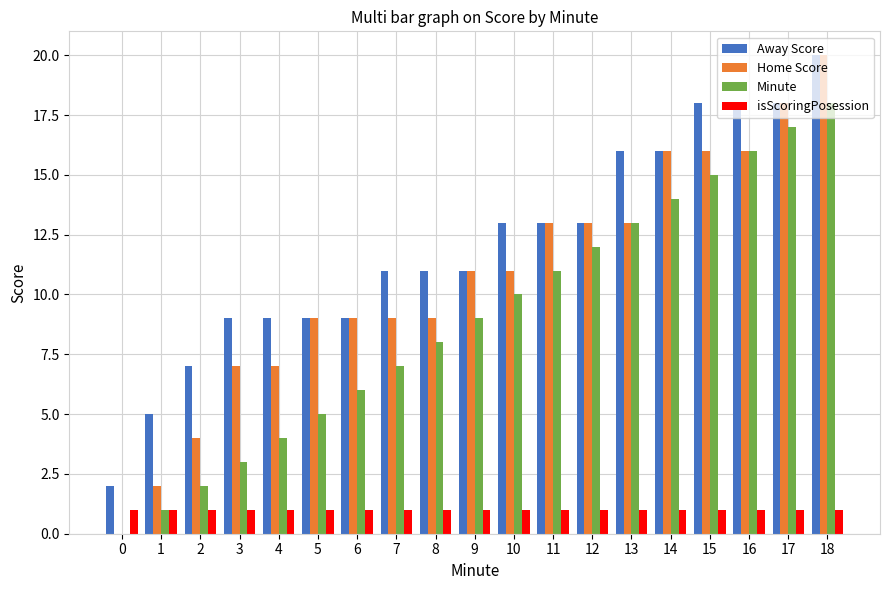

What is the greatest value displayed?

20